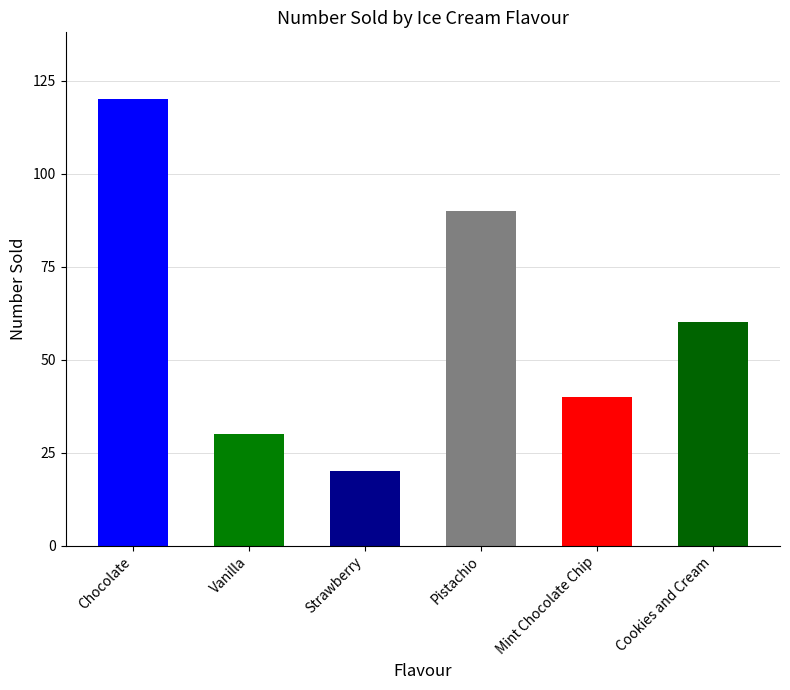

Reading left to right, transcribe all the data shown in this chart.

120	30	20	90	40	60